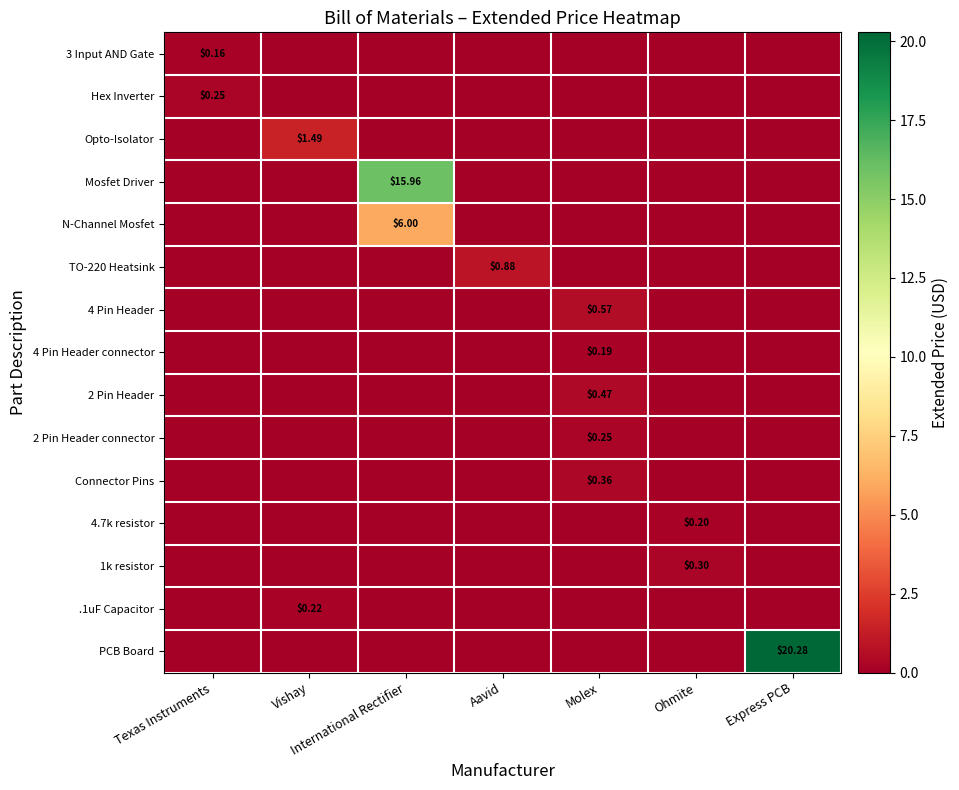

How many values in the Connector Pins series exceed 0?

1